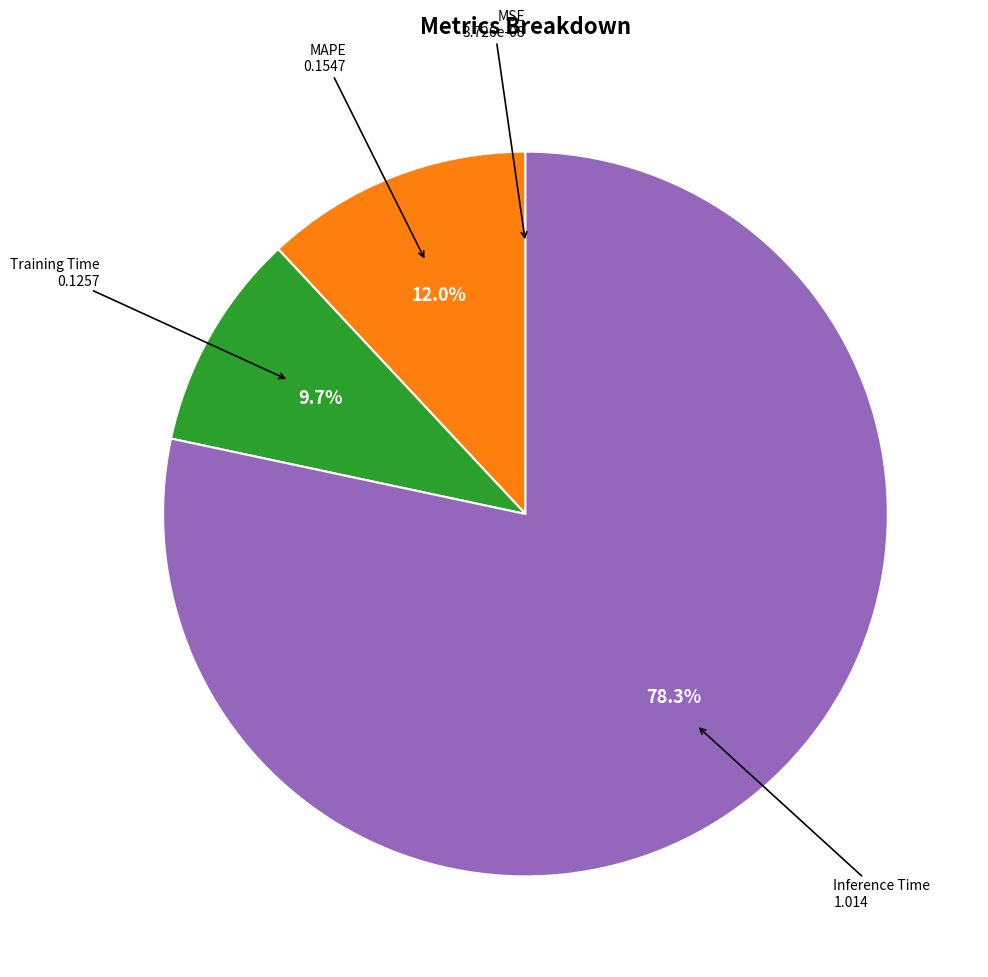

Is there any slice that represents more than half of the pie?

Yes